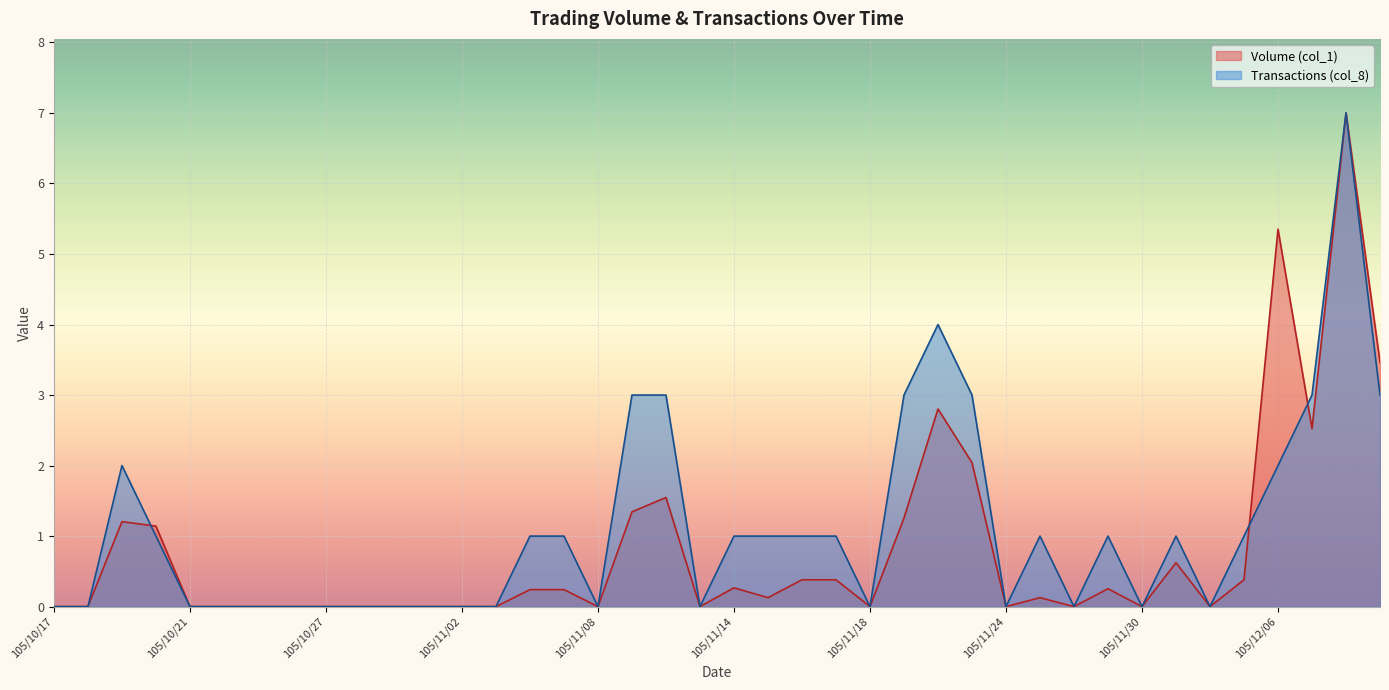

What is the sum of the Transactions (col_8) values at 105/11/09 and 105/11/25?

4.0